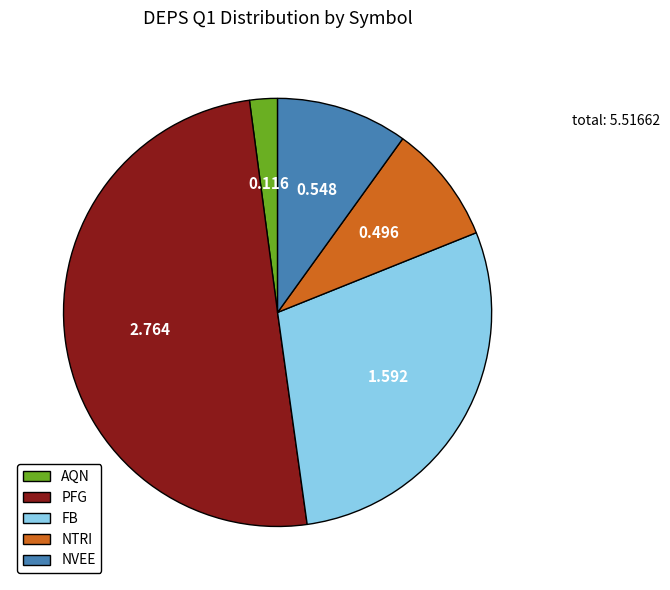

Combined, do FB and AQN account for over 50%?

No